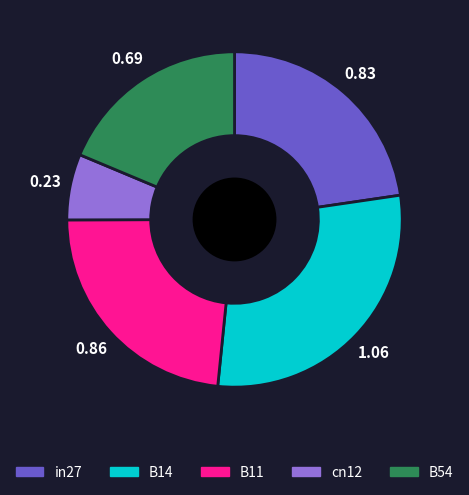

True or false: B54 accounts for 32% of the total.

False